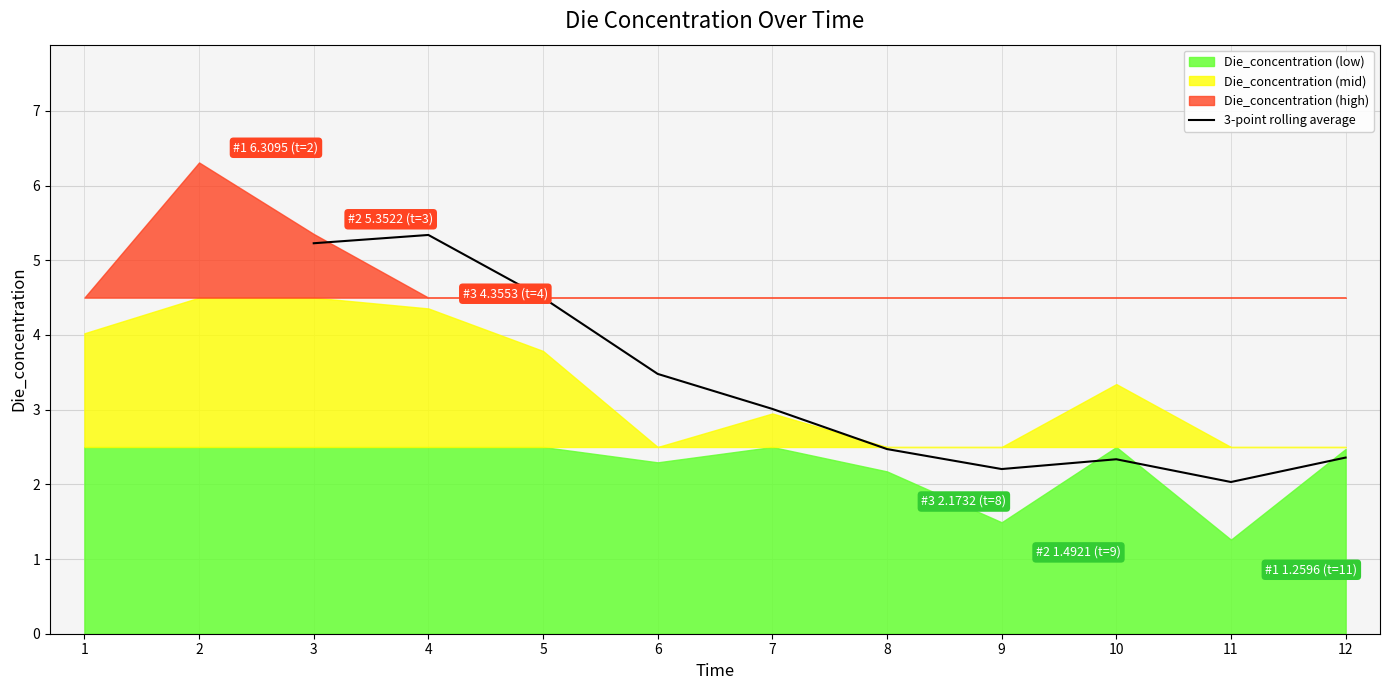

The value of 3-point rolling average at 7 is 3.0. True or false?

True